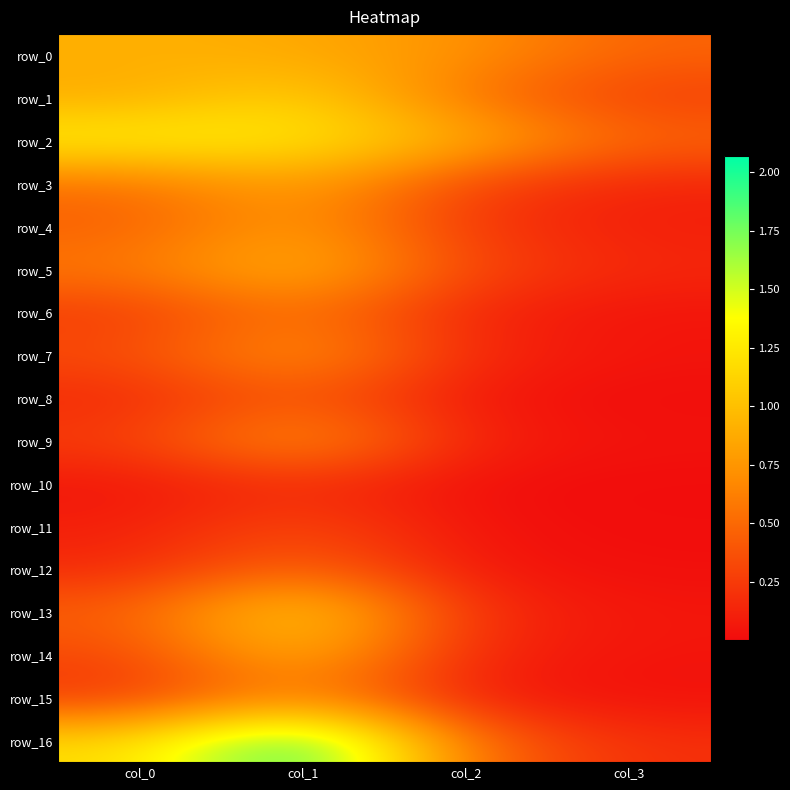

At how many categories does at least one series exceed 0?

4